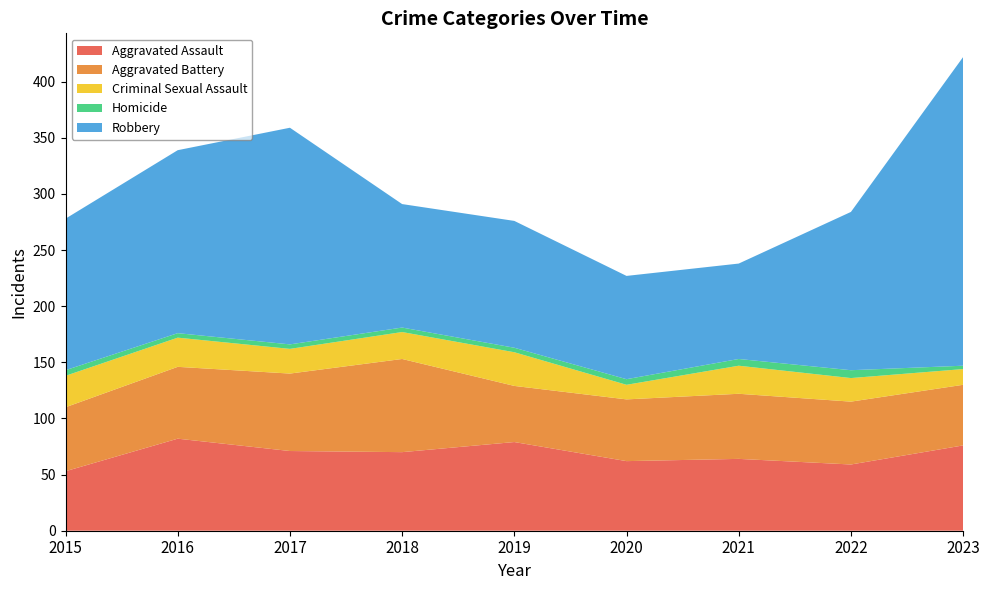

Reading left to right, list all the values displayed in this chart.

Aggravated Assault: 53	82	71	70	79	62	64	59	76
Aggravated Battery: 57	64	69	83	50	55	58	56	54
Criminal Sexual Assault: 28	26	22	24	30	13	25	21	14
Homicide: 5	4	4	4	4	5	6	7	3
Robbery: 135	163	193	110	113	92	85	141	275